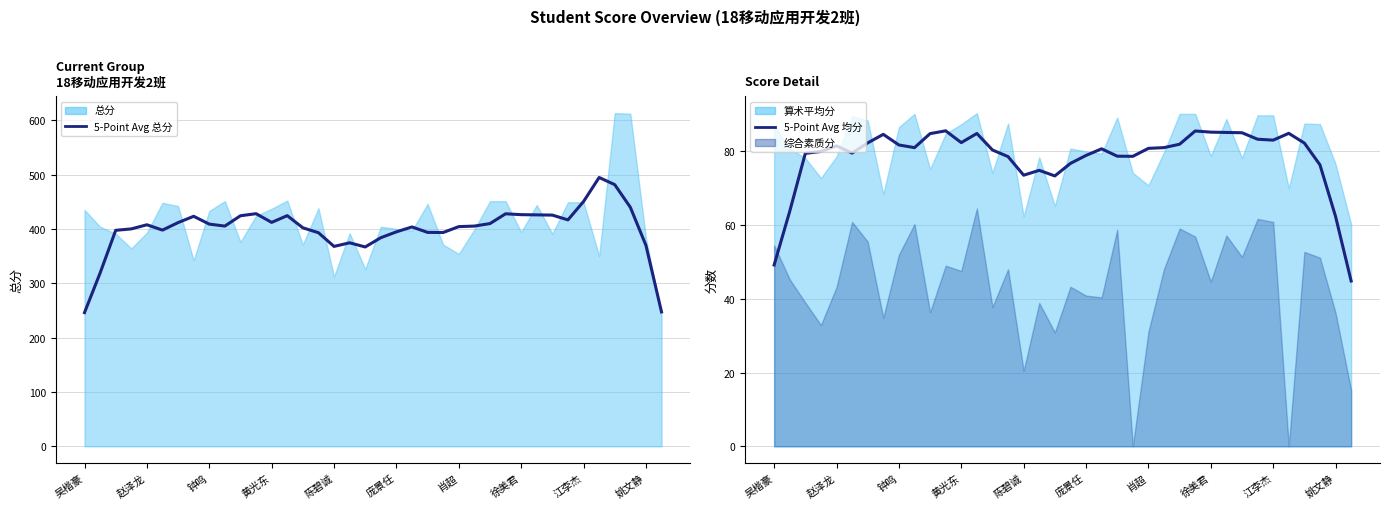

The value of 5-Point Avg 均分 at 10 is 26.3. True or false?

False